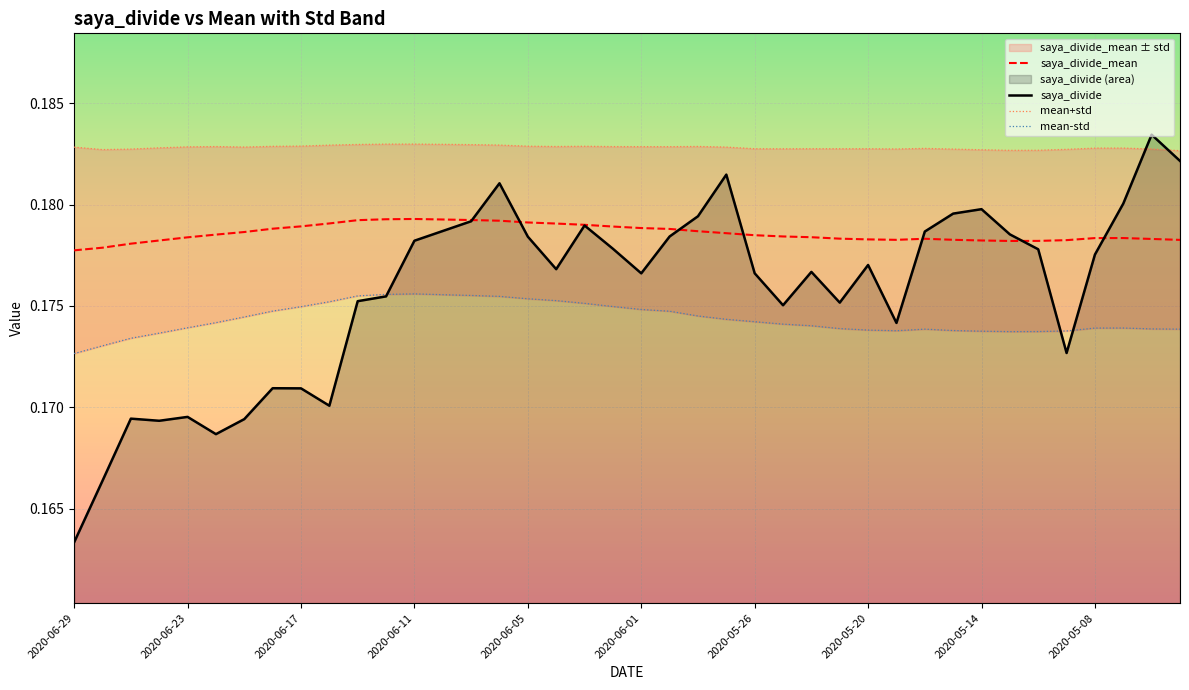

At which label does saya_divide reach its peak?

38